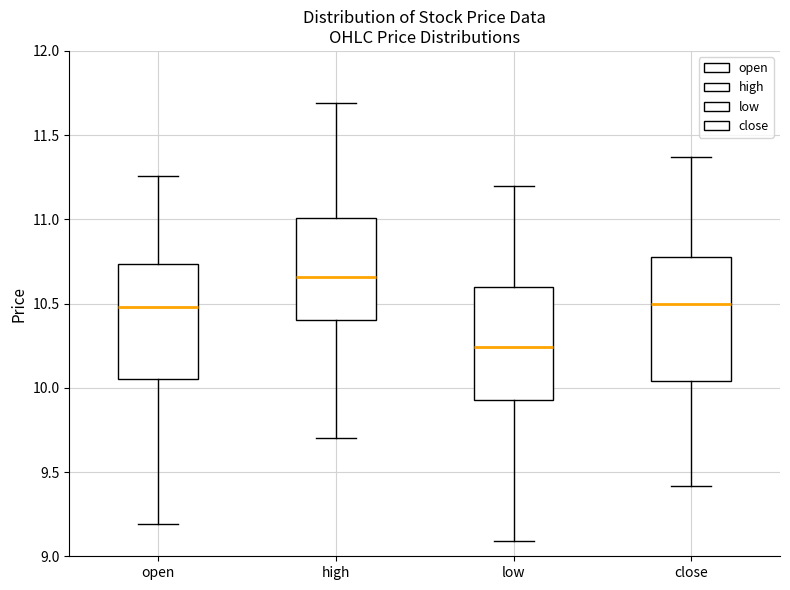

Which box's median line is the lowest?

low